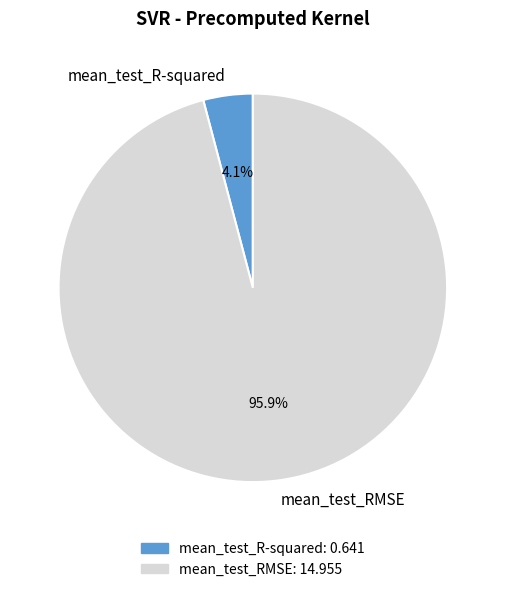

Count the number of slices in the pie.

2